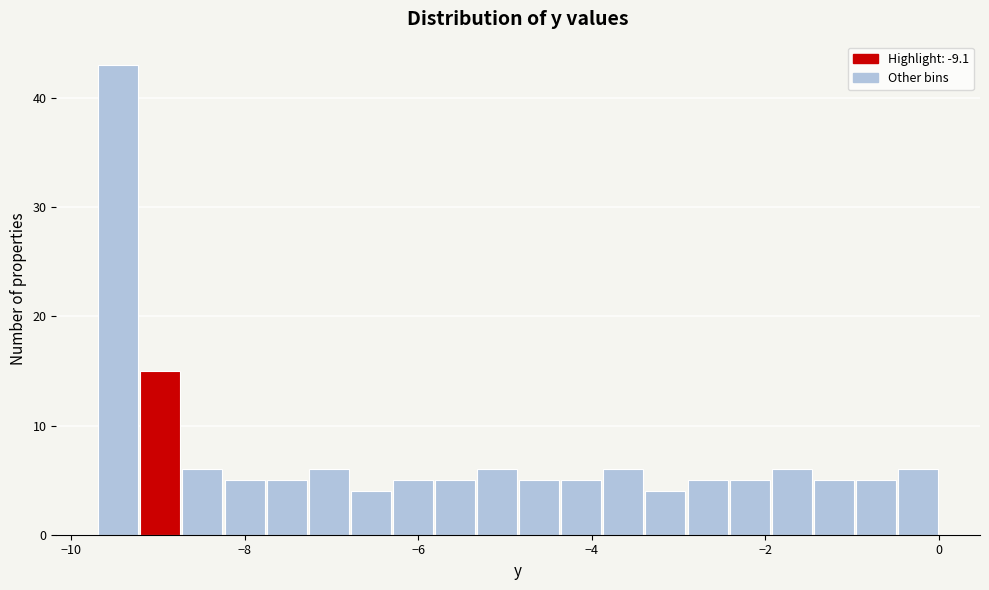

Read against the x-axis, roughly where is the centre of the tallest bar?

-9.4